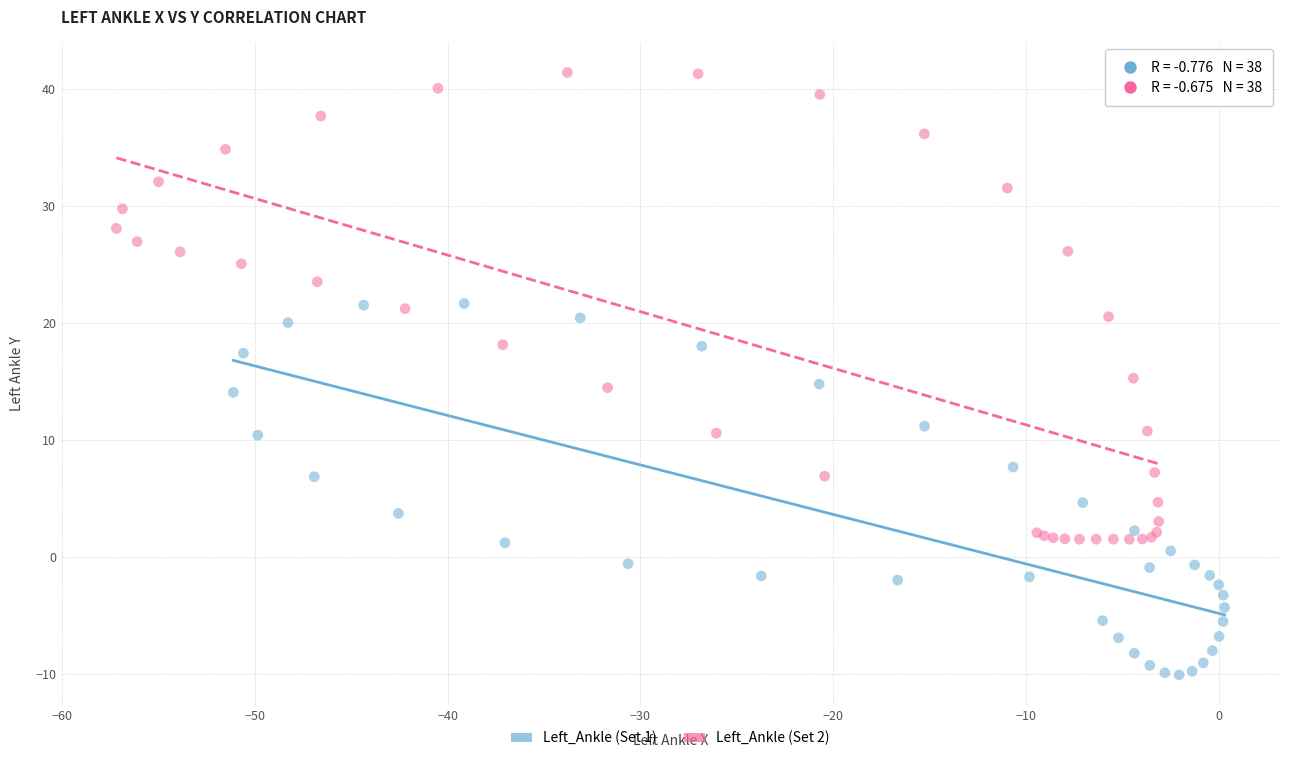

Which series has the largest Y range (max minus min)?

Left_Ankle (Set 2)